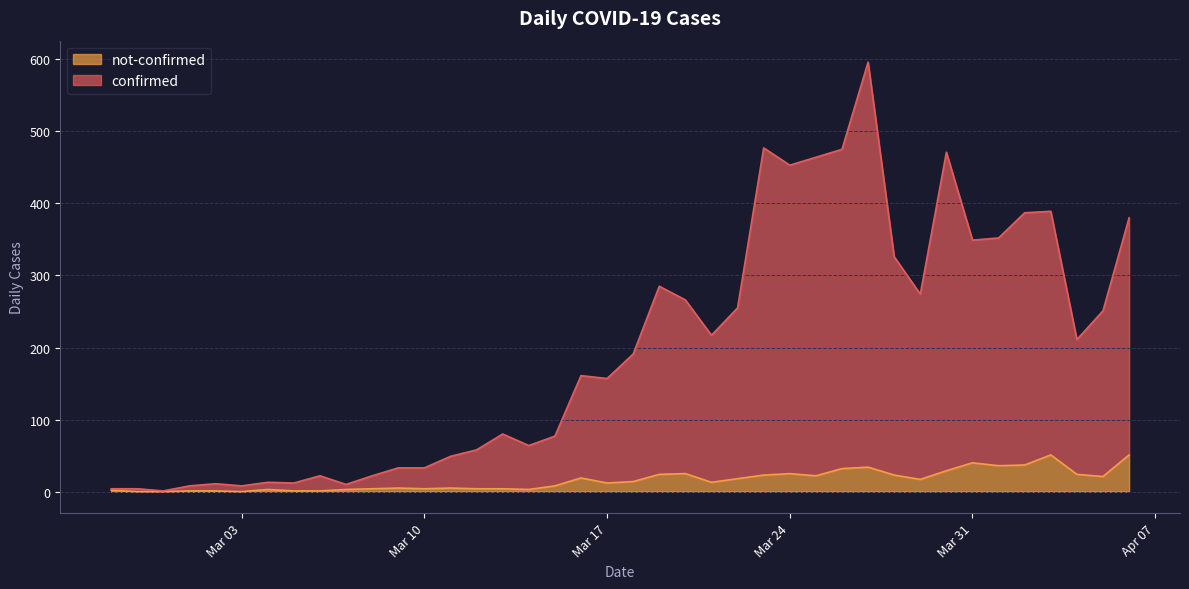

The confirmed series shows 123 at 2020-04-03. True or false?

False